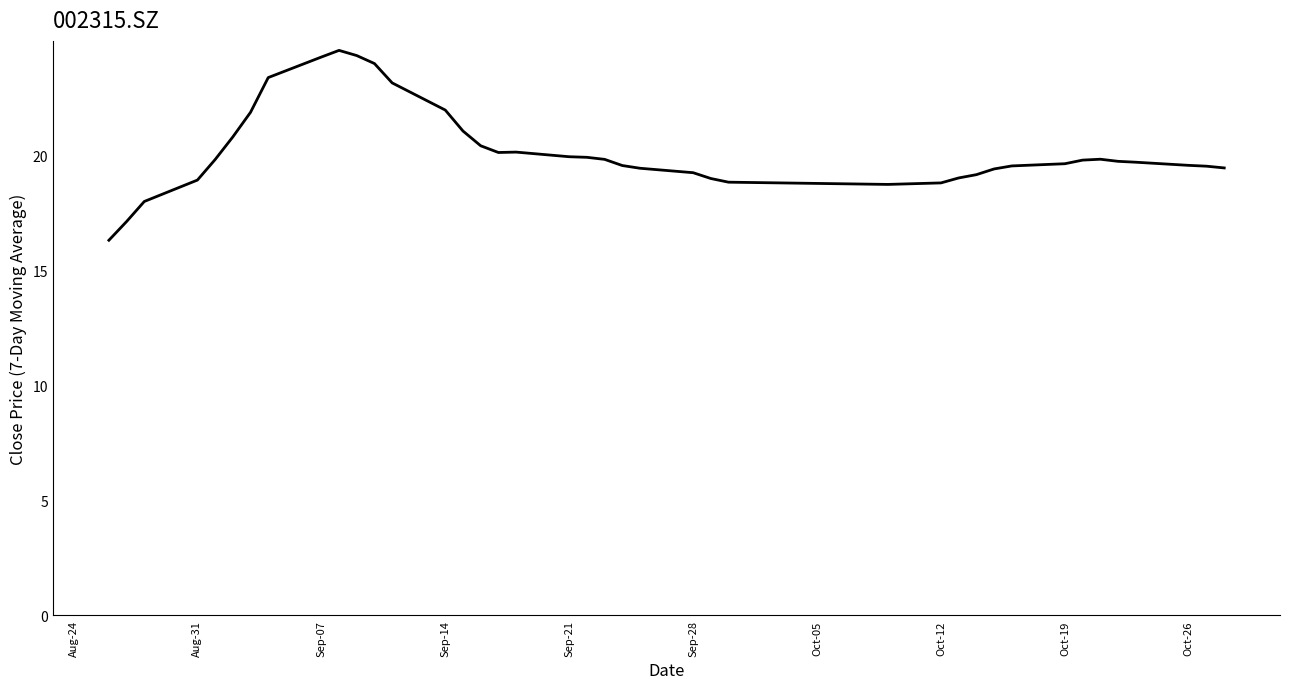

Does the chart display data point markers on the line(s)?

No